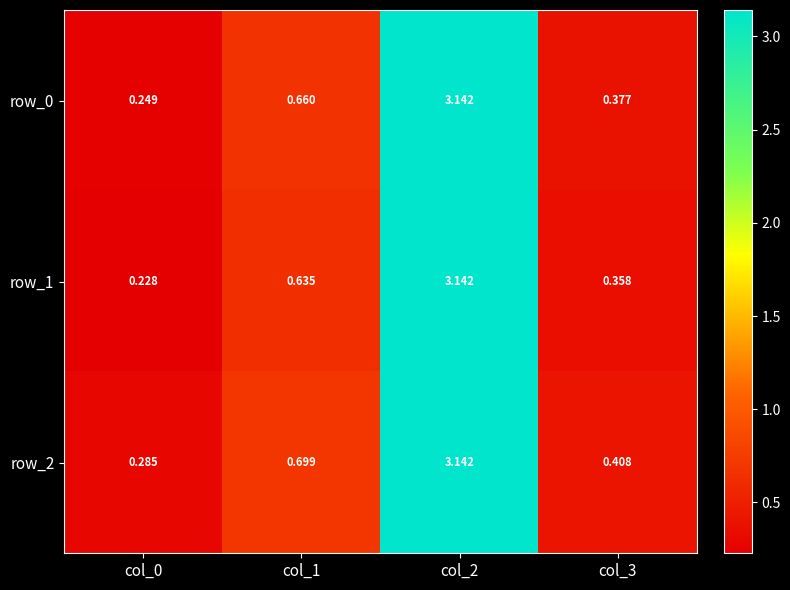

Which series has the widest spread of values?

row_1